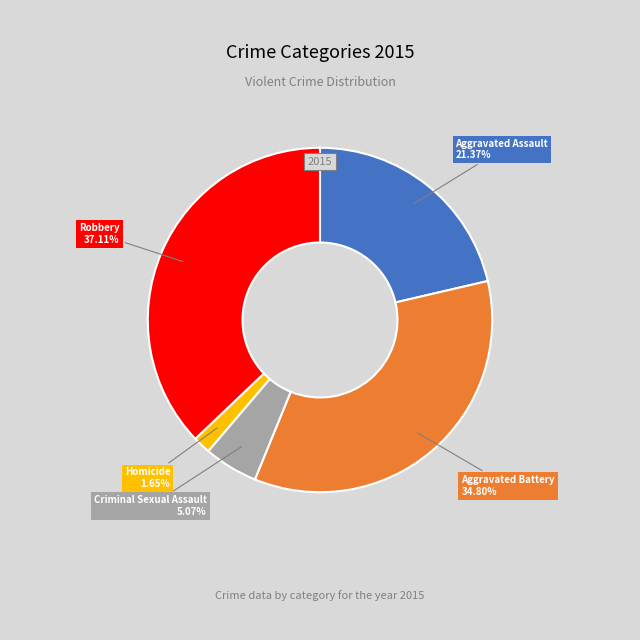

Which category has the smallest portion of the pie?

Homicide